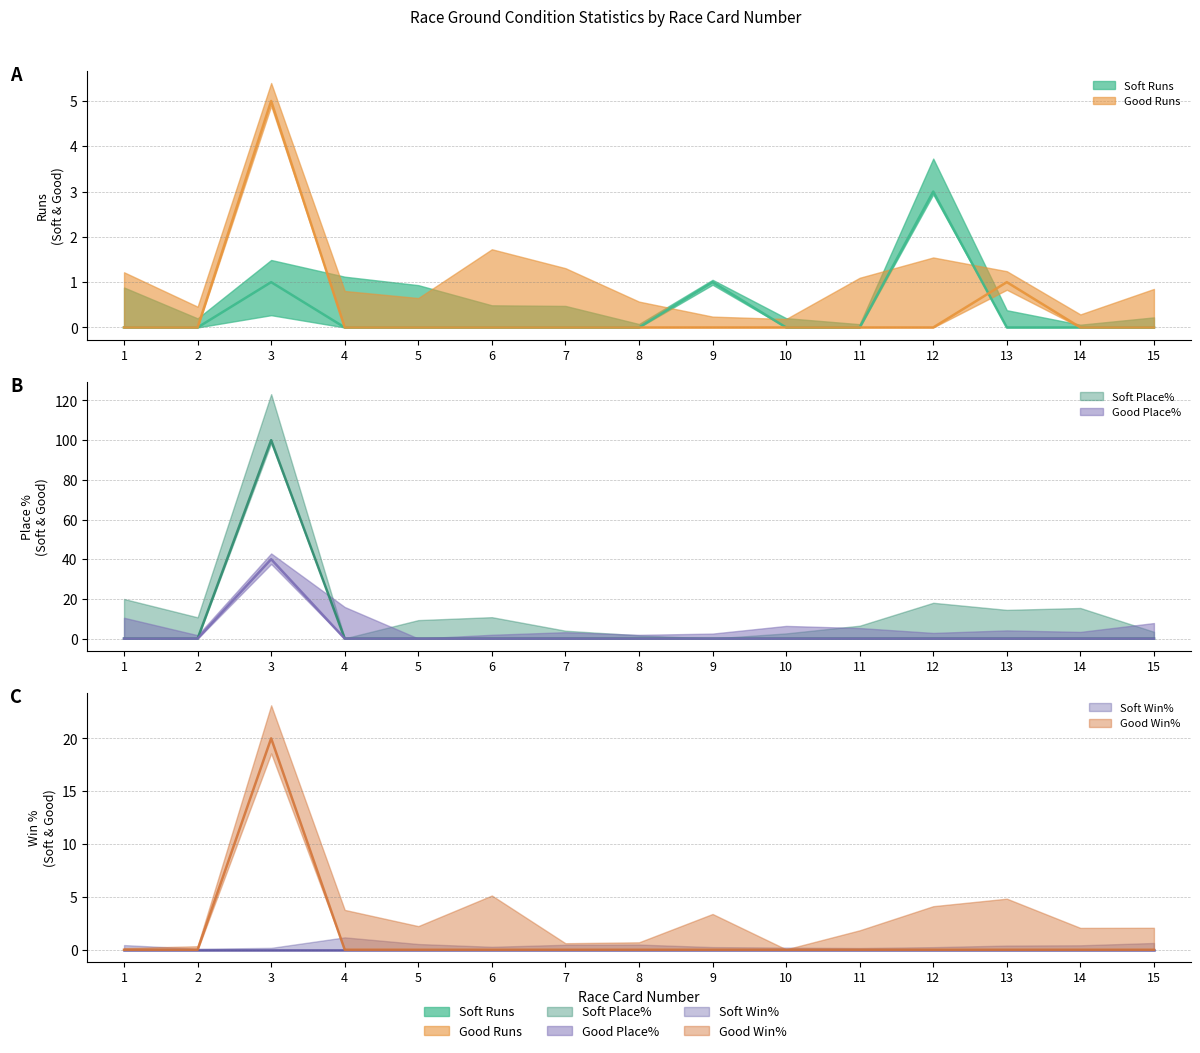

Is it true that Soft Runs equals 0 at 11?

True